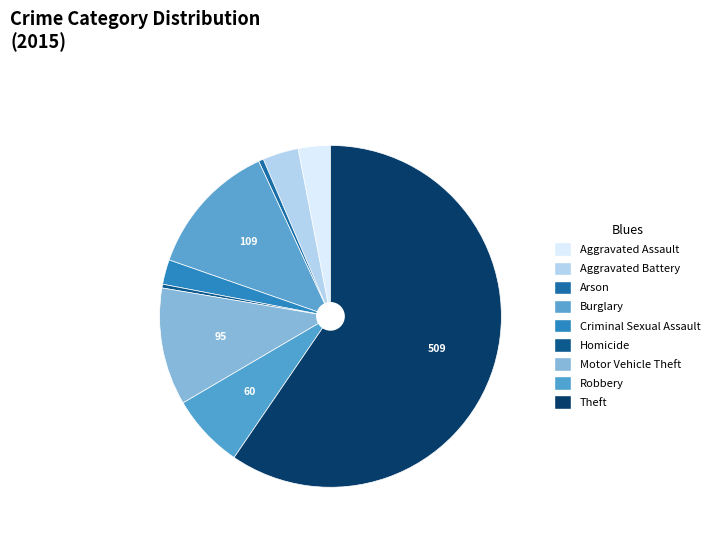

Count the number of slices in the pie.

9